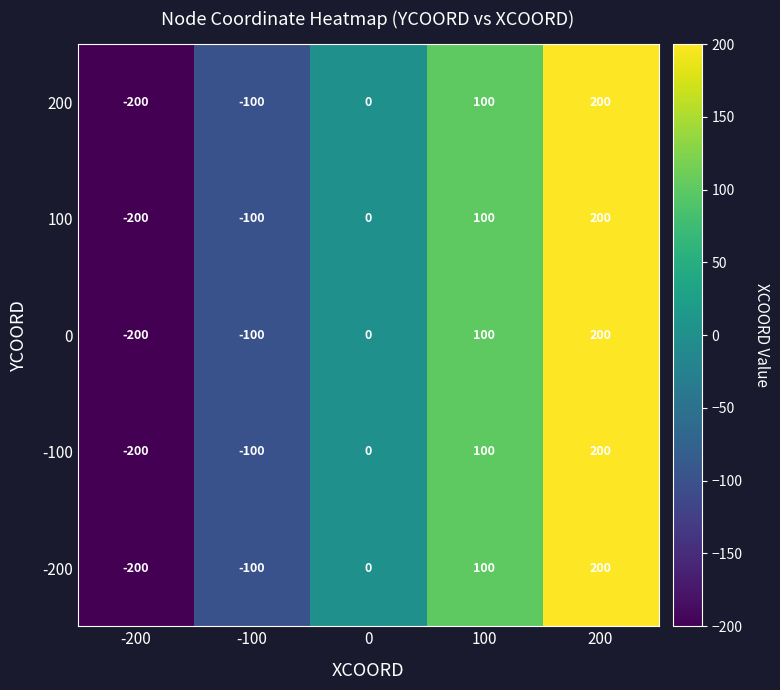

Read the -100 value at -200, to the nearest 5.

-200